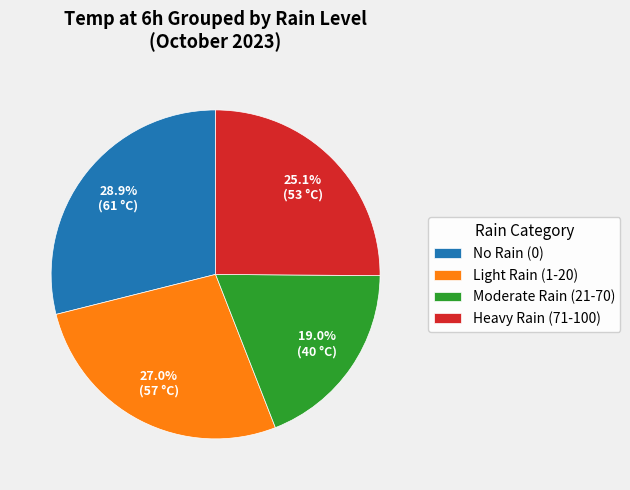

Between No Rain (0) and Heavy Rain (71-100), which is larger?

No Rain (0)